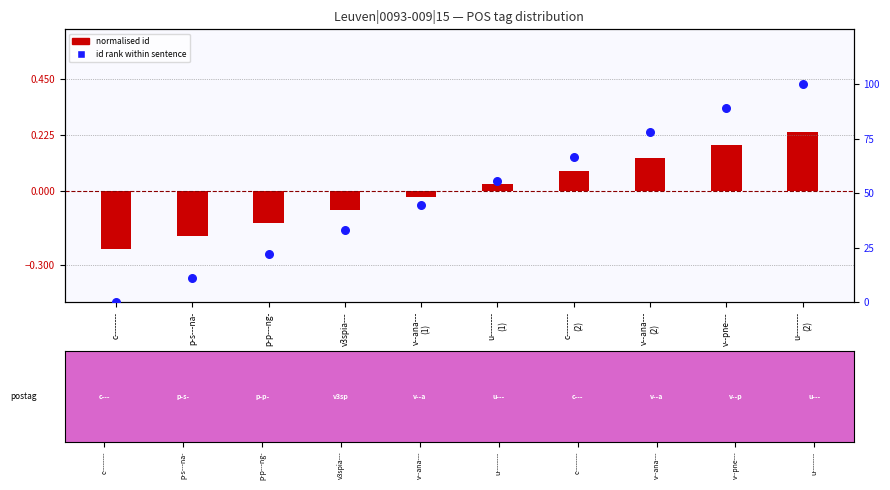

At which category is the sum across all series the highest?

u--------
(2)